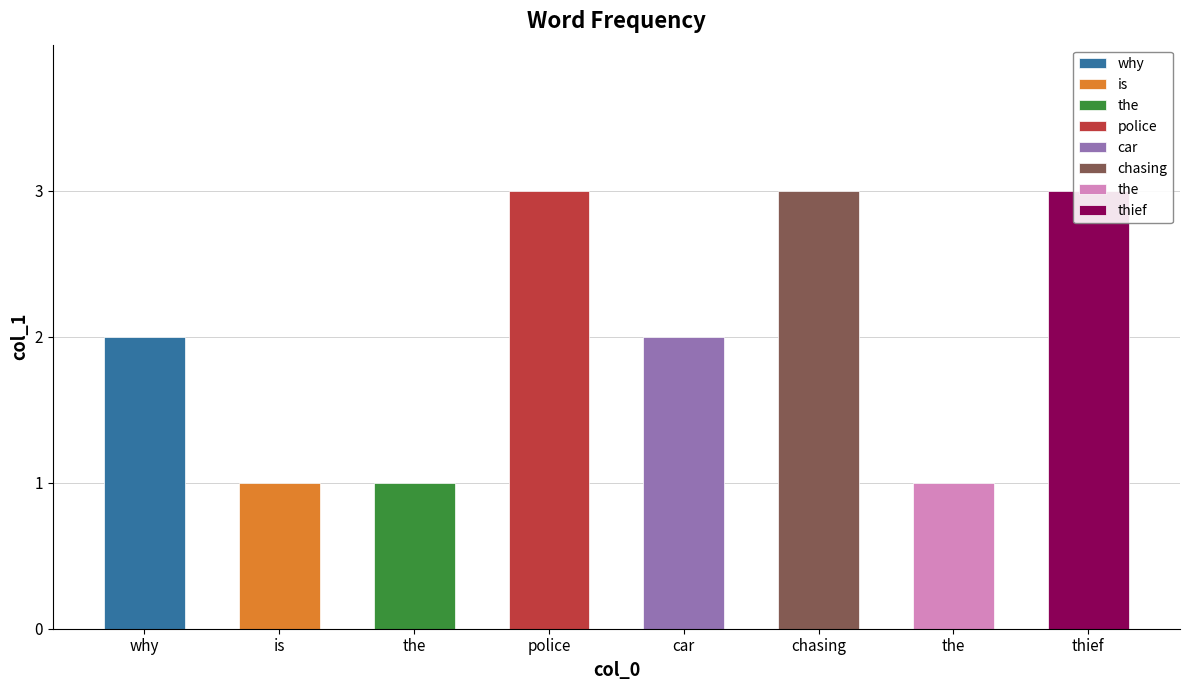

Count the values in the range 1 to 3.

8